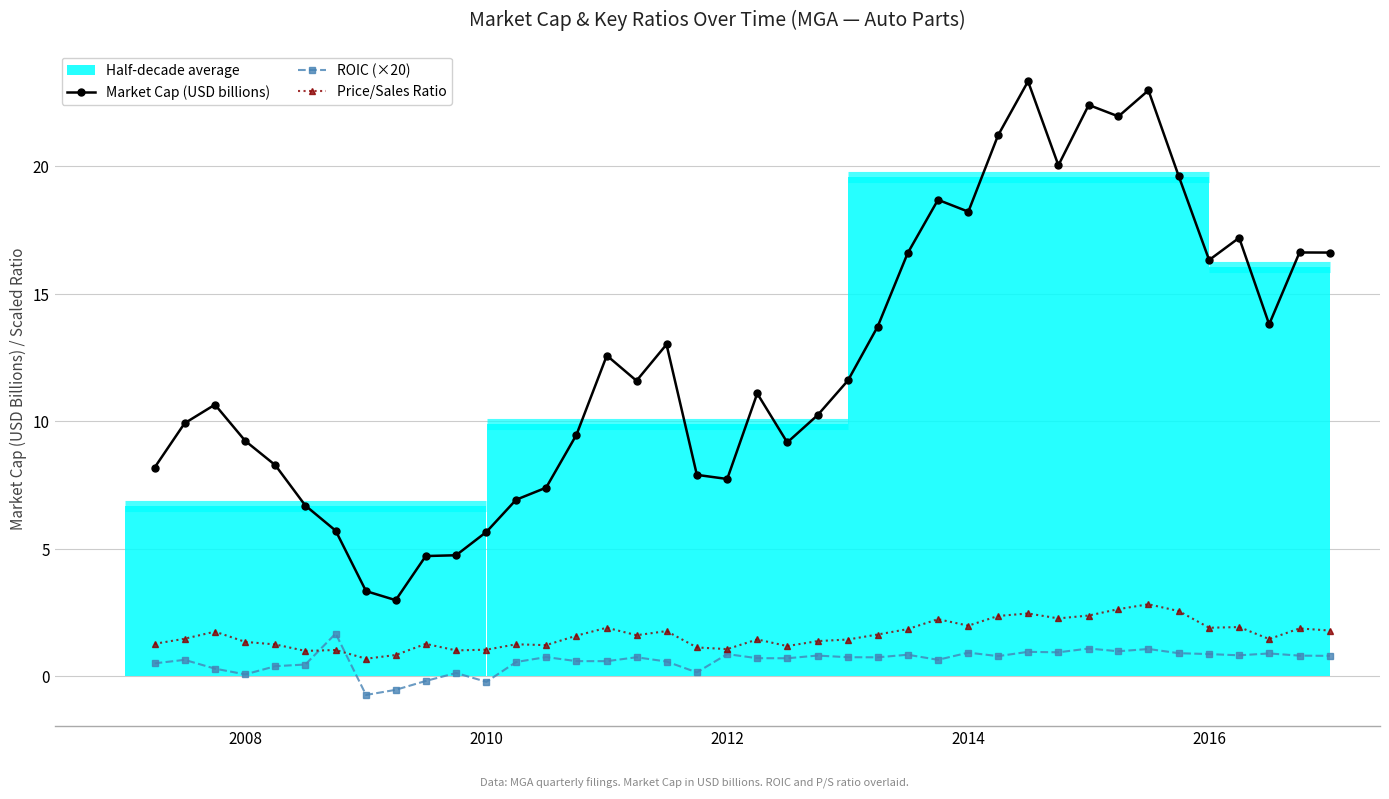

What is the maximum value for ROIC (×20)?

1.7